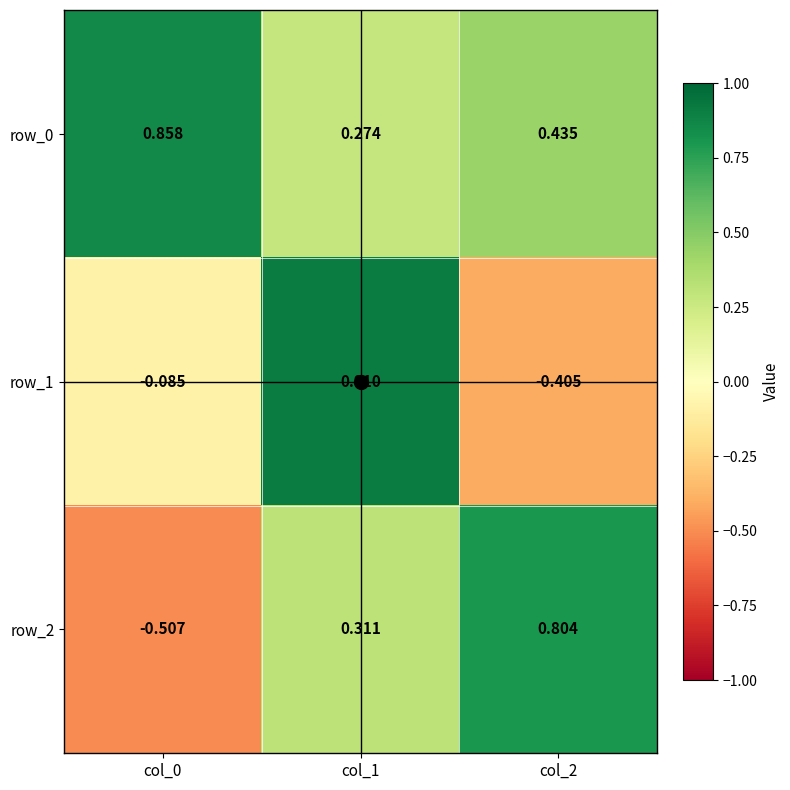

Is the value of row_2 at col_1 greater than the value of row_0 at col_1?

Yes